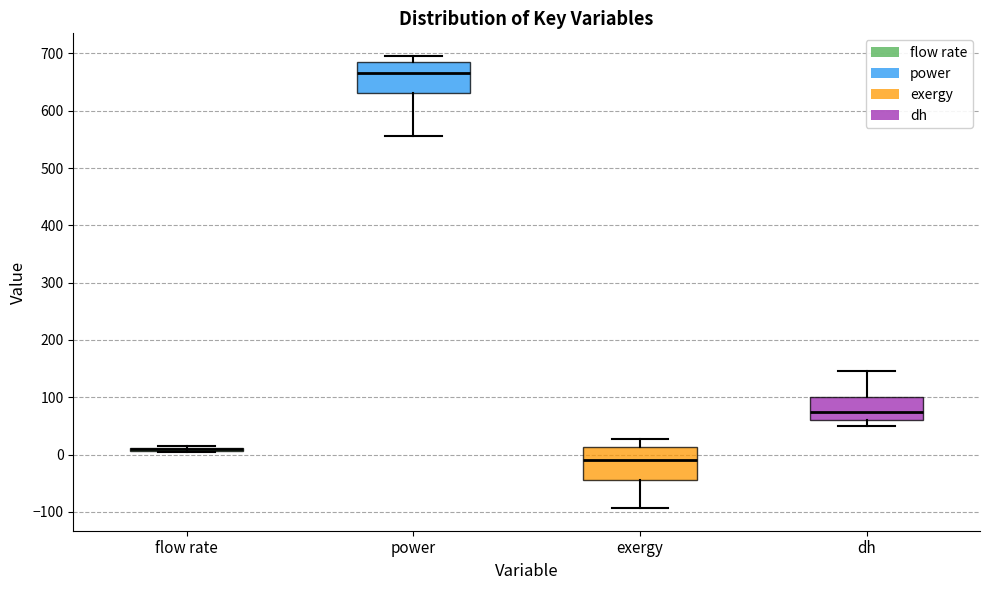

Reading left to right, transcribe this box plot: for each box, give where its median line is, the range the box spans, and where its two whiskers end, as read against the y-axis. The values are not printed on the chart, so give them approximately, as read against the axis.

flow rate: box collapsed to a line at 10, whiskers 0 to 10
power: median 670, box 630 to 680, whiskers 560 to 700
exergy: median -10, box -40 to 10, whiskers -90 to 30
dh: median 80, box 60 to 100, whiskers 50 to 150